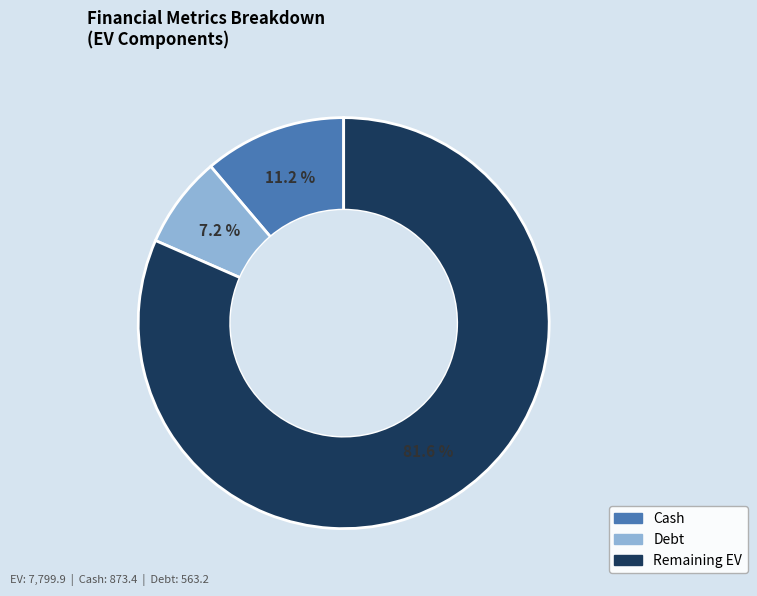

Which slice is the smallest?

Debt